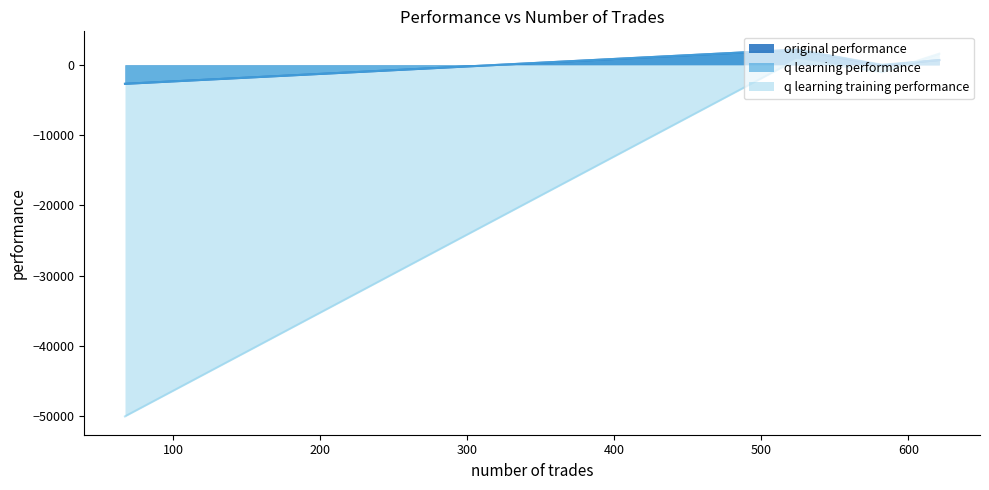

In q learning training performance, how many points are higher than both neighbors (excluding endpoints)?

1